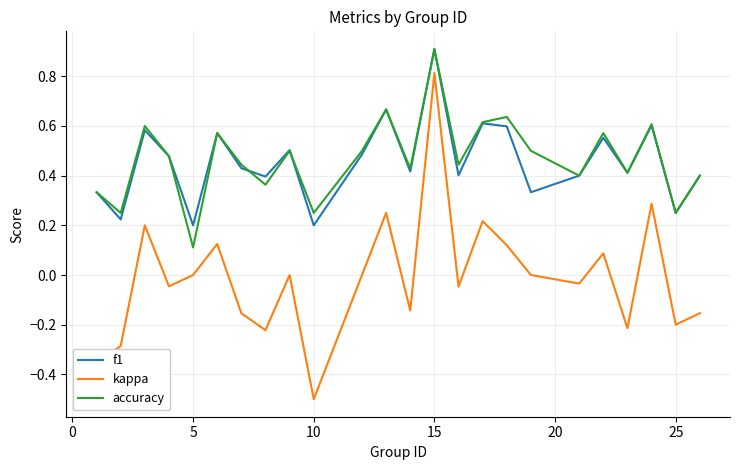

True or false: kappa has more than 2 points higher than both neighbors.

True